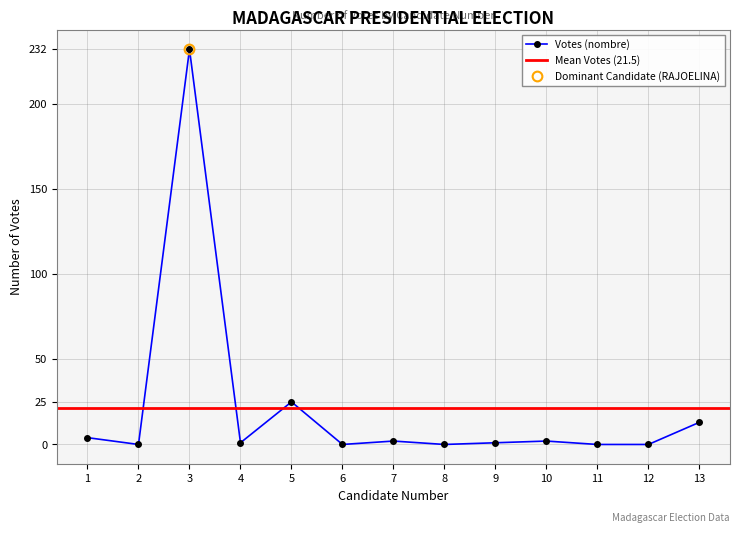

What is the change in value from 5 to 13?

-12